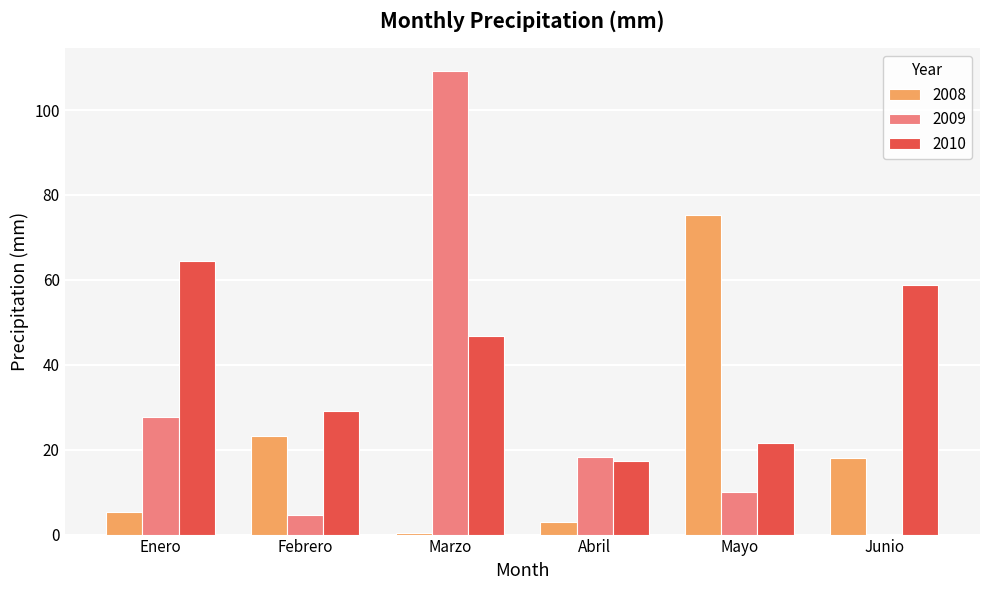

What is the sum of the 2009 values at Febrero and Mayo?

14.6